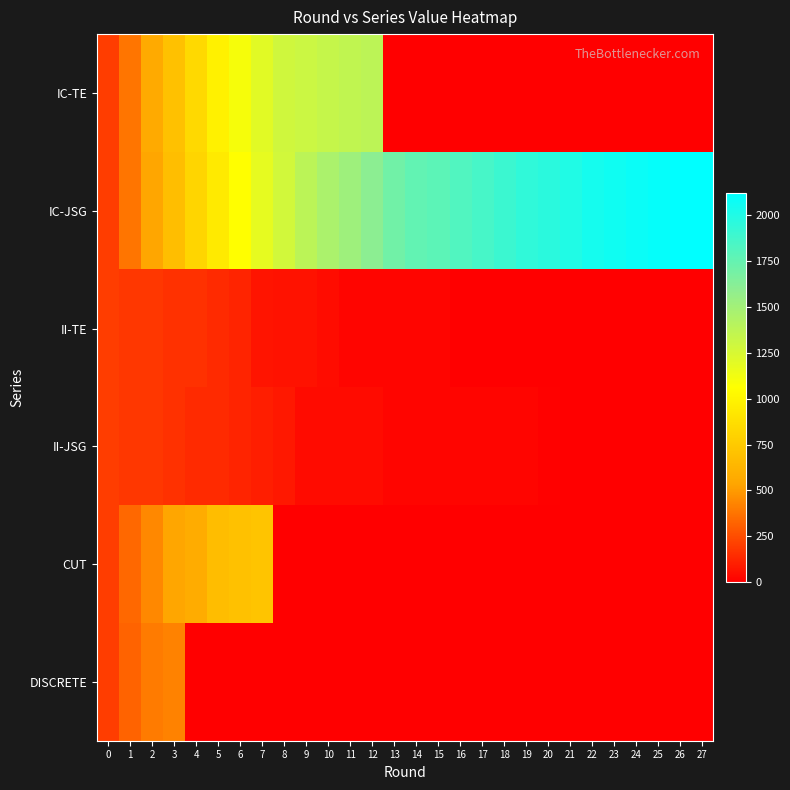

List the series in order of their peak value, highest first.

IC-JSG, IC-TE, CUT, DISCRETE, II-TE, II-JSG